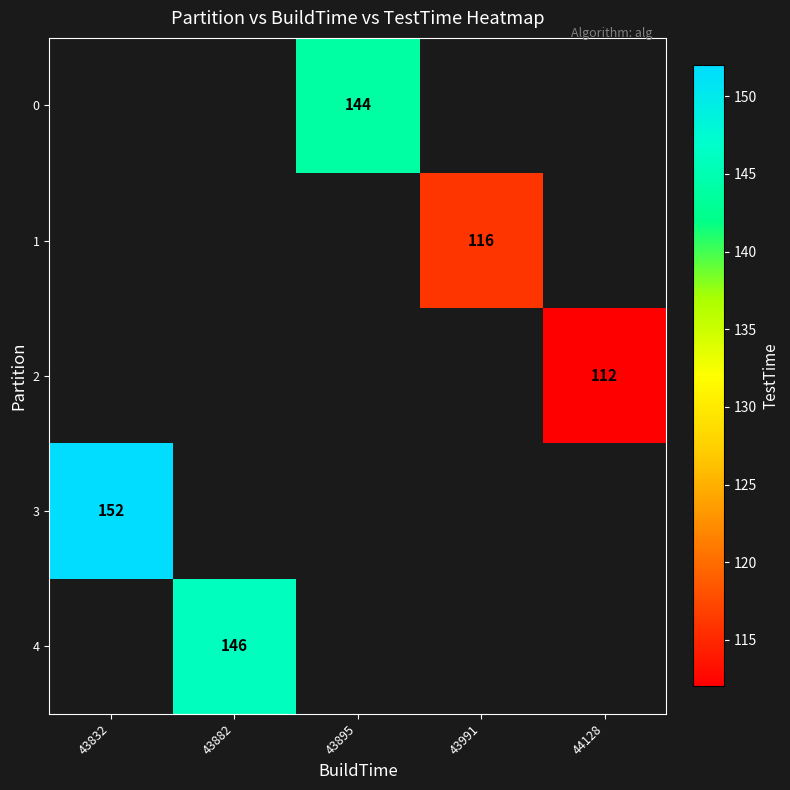

The value of 4 at 43882 is 146. True or false?

True